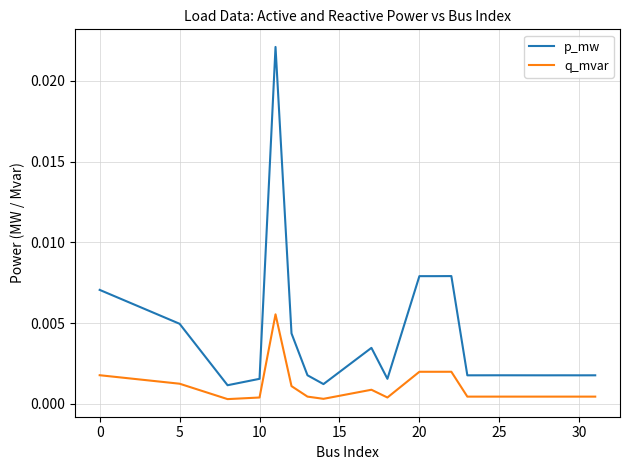

Which series has the largest range (max minus min)?

p_mw